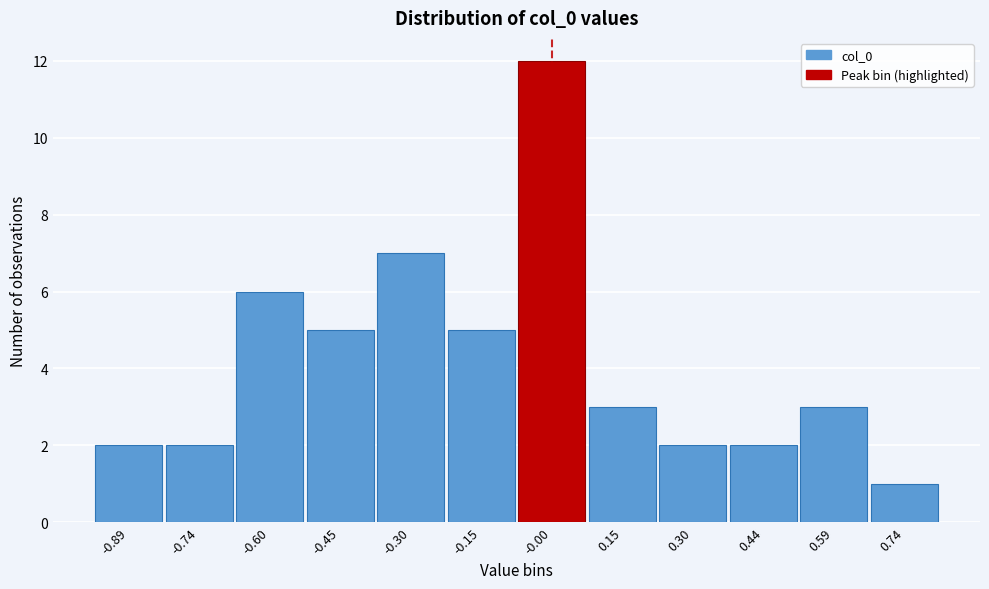

Reading left to right, extract all data points from this chart.

2	2	6	5	7	5	12	3	2	2	3	1